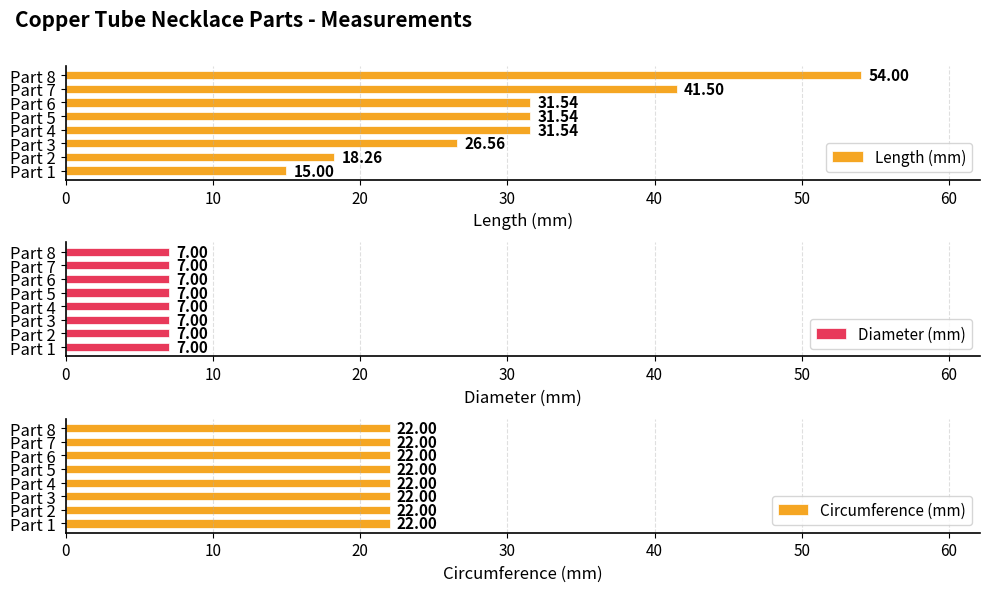

What is the difference between the maximum and second lowest values in the Length (mm) series?

35.7